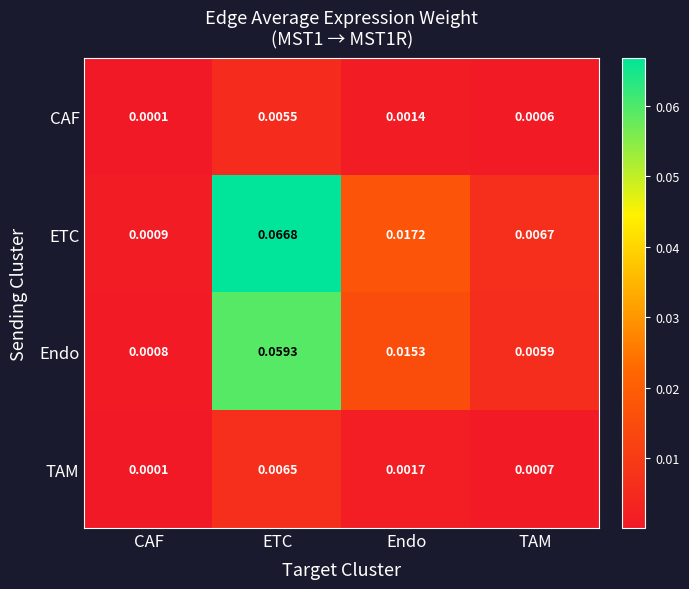

List the series in order of their peak value, lowest first.

CAF, TAM, Endo, ETC